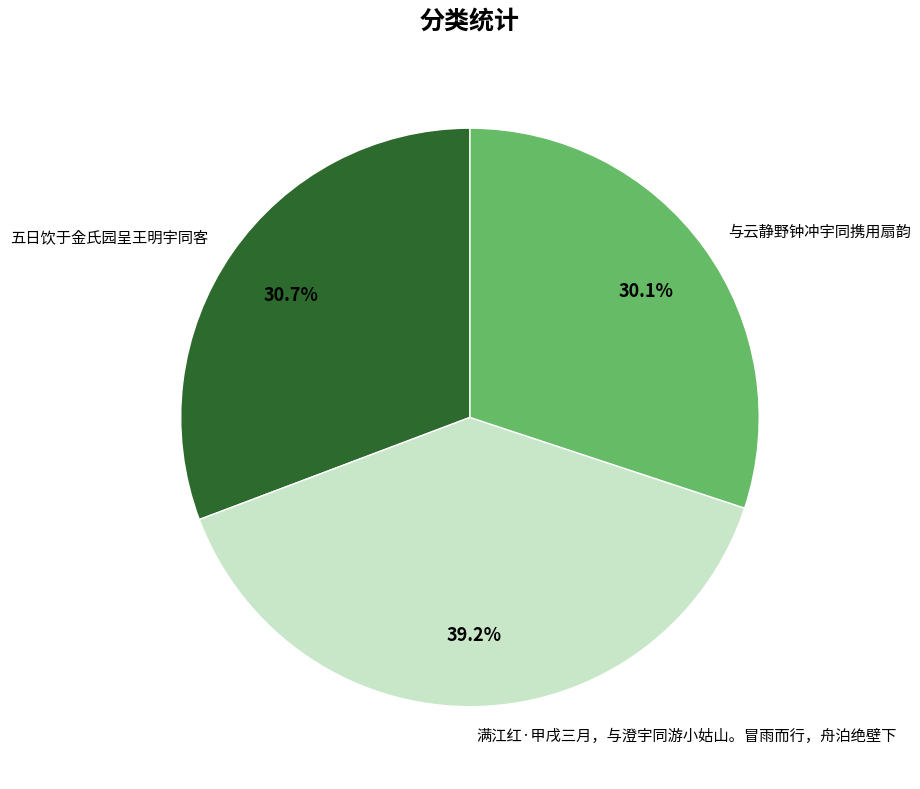

Between 与云静野钟冲宇同携用扇韵 and 五日饮于金氏园呈王明宇同客, which is larger?

五日饮于金氏园呈王明宇同客